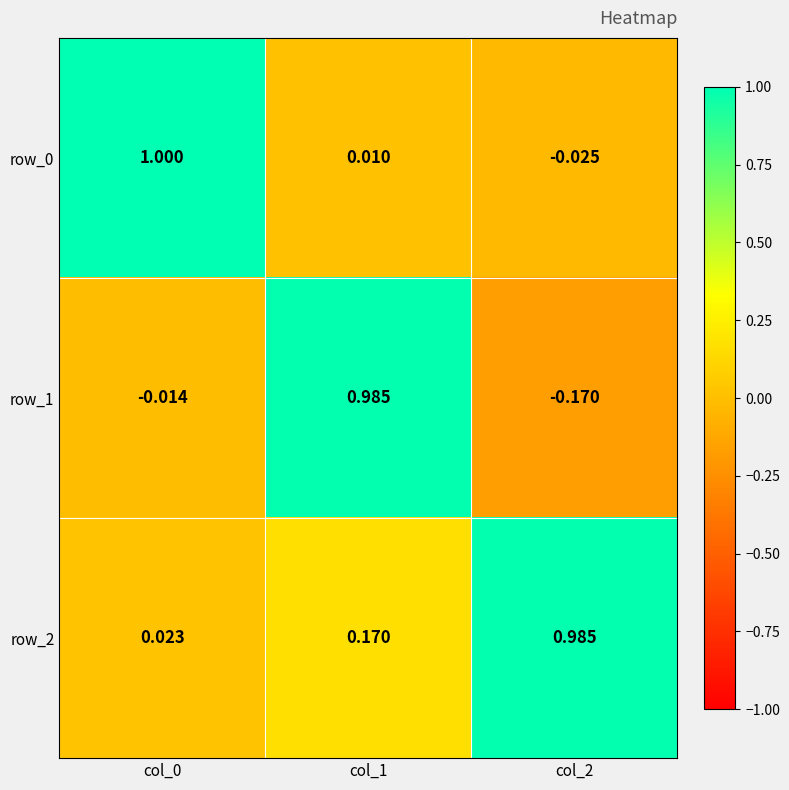

Is the value of row_2 at col_1 greater than the value of row_0 at col_0?

No